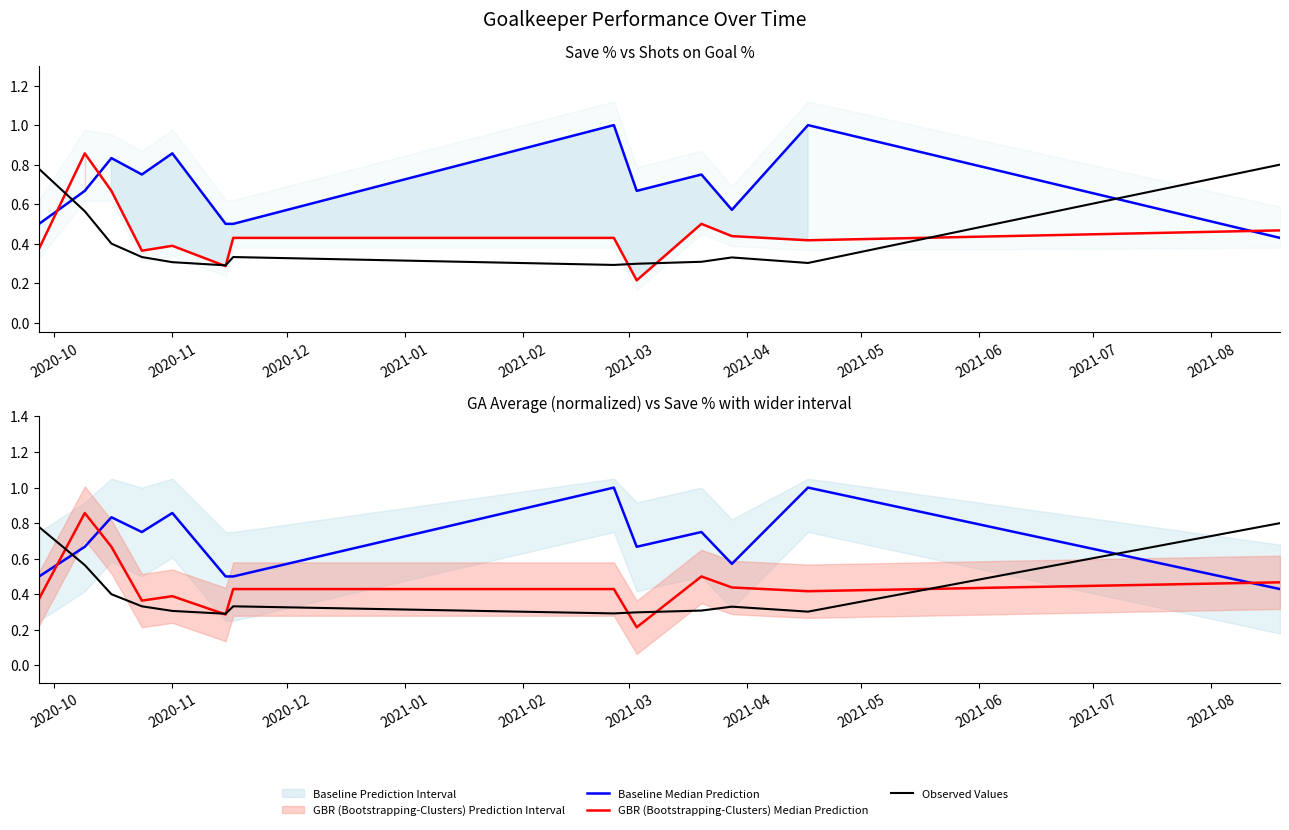

Is this an area chart (filled region under the line)?

No